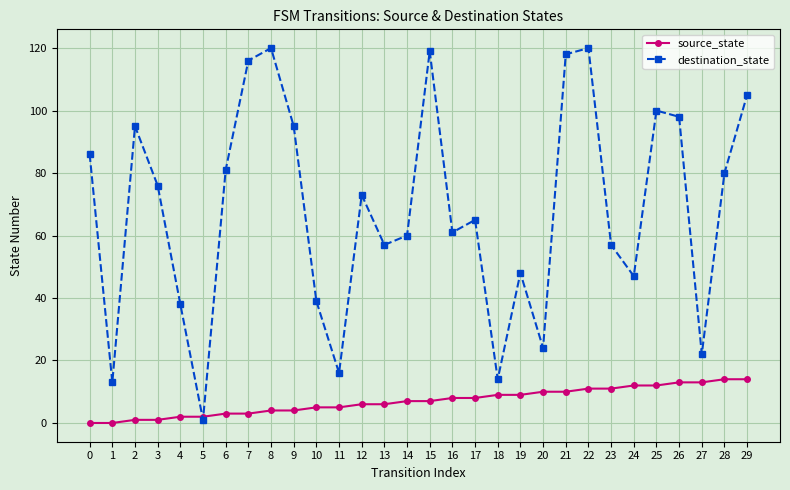

How many series are shown in this chart?

2